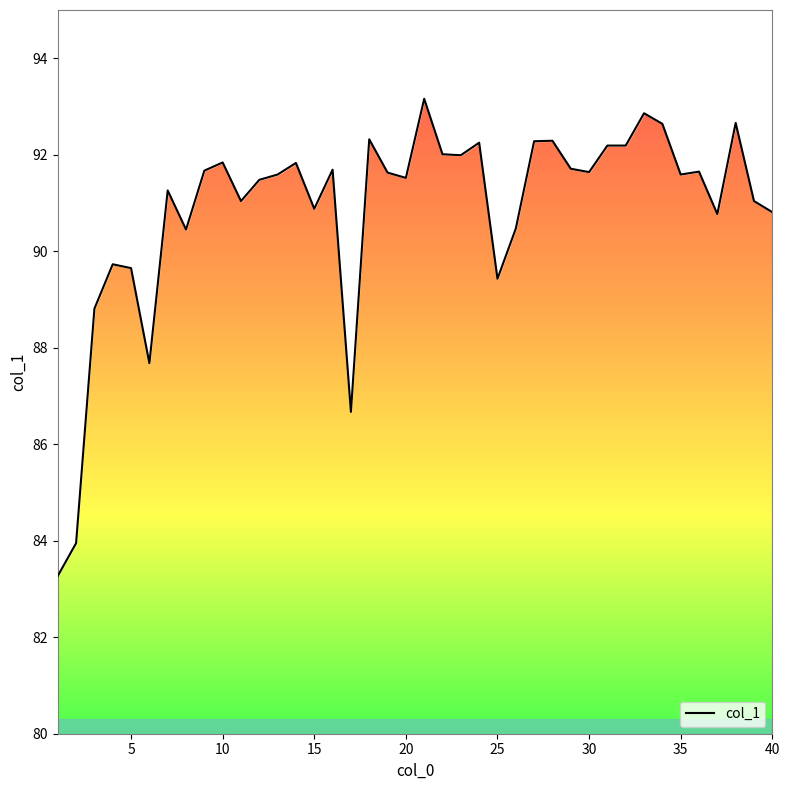

True or false: the data has more than 1 interior local peaks.

True